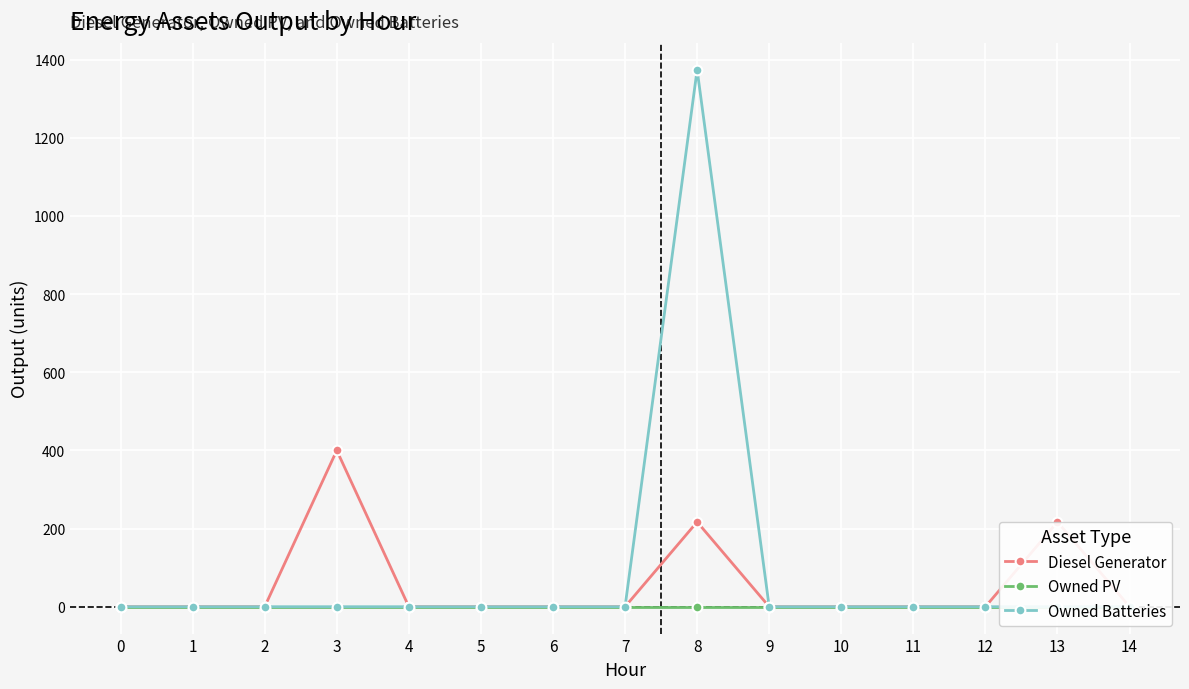

Reading left to right, transcribe all the data shown in this chart.

Diesel Generator: 0=0	1=0	2=0	3=400	4=0	5=0	6=0	7=0	8=217	9=0	10=0	11=0	12=0	13=217	14=0
Owned PV: 0=0	1=0	2=0	3=0	4=0	5=0	6=0	7=0	8=0	9=0	10=0	11=0	12=0	13=0	14=0
Owned Batteries: 0=0	1=0	2=0	3=0	4=0	5=0	6=0	7=0	8=1374	9=0	10=0	11=0	12=0	13=0	14=0